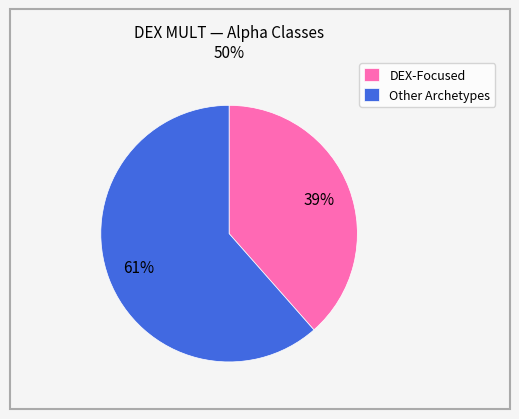

Is it true that DEX-Focused is 50% of the pie?

False